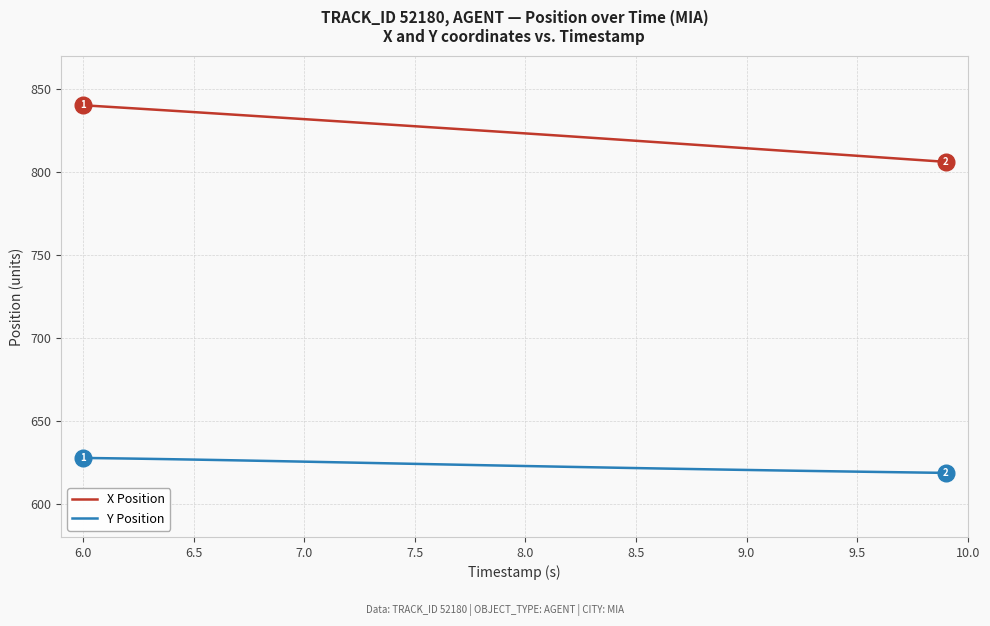

Which series has the largest range (max minus min)?

X Position